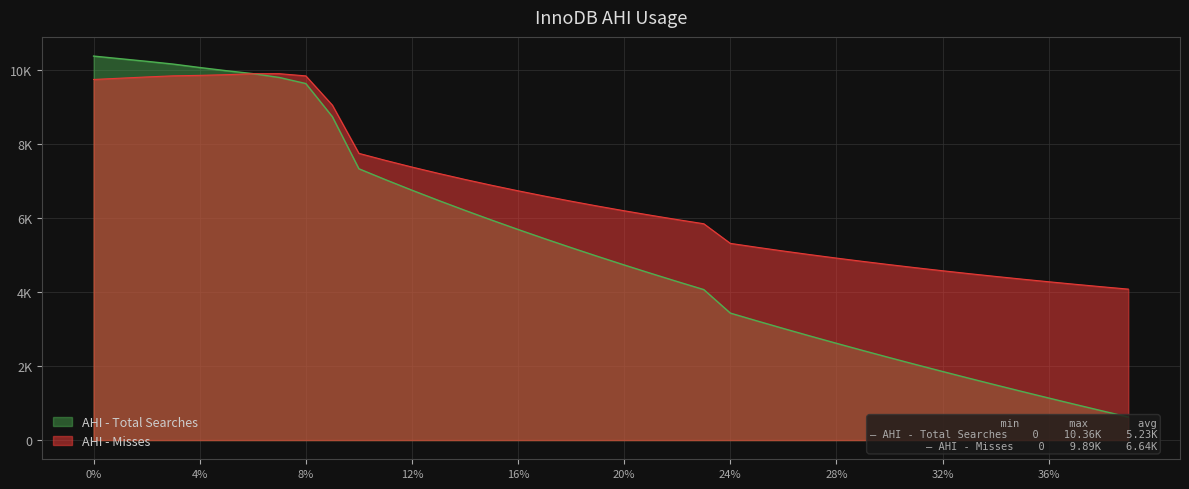

Rank the categories by AHI - Total Searches value from lowest to highest.

0.39, 0.38, 0.37, 0.36, 0.35, 0.34, 0.33, 0.32, 0.31, 0.3, 0.29, 0.28, 0.27, 0.26, 0.25, 0.24, 0.23, 0.22, 0.21, 0.2, 0.19, 0.18, 0.17, 0.16, 0.15, 0.14, 0.13, 0.12, 0.11, 0.1, 0.09, 0.08, 0.07, 0.06, 0.05, 0.04, 0.03, 0.02, 0.01, 0.0